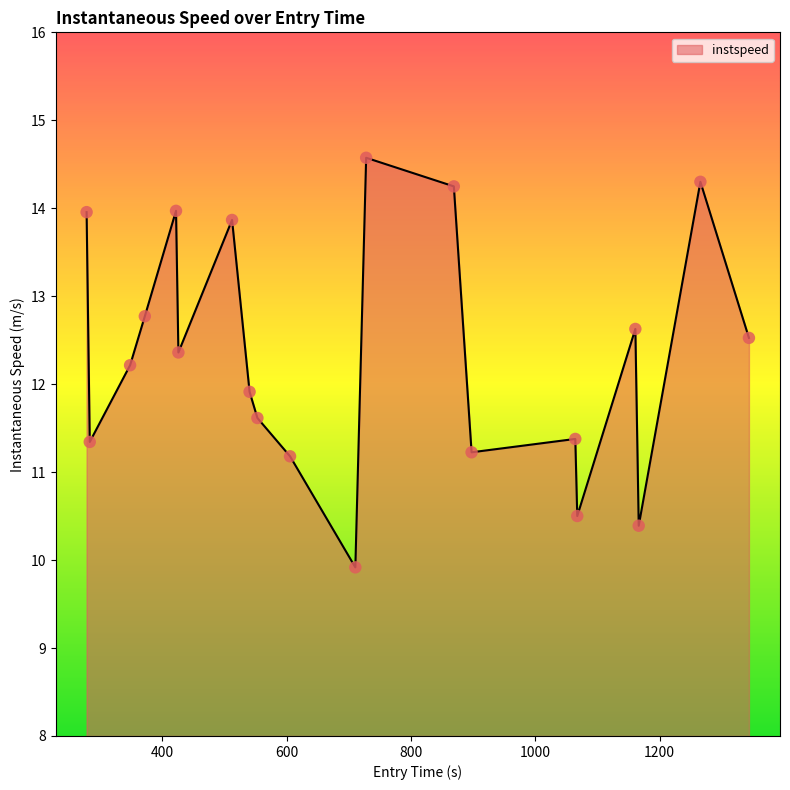

What is the difference between the maximum and minimum values?

4.7